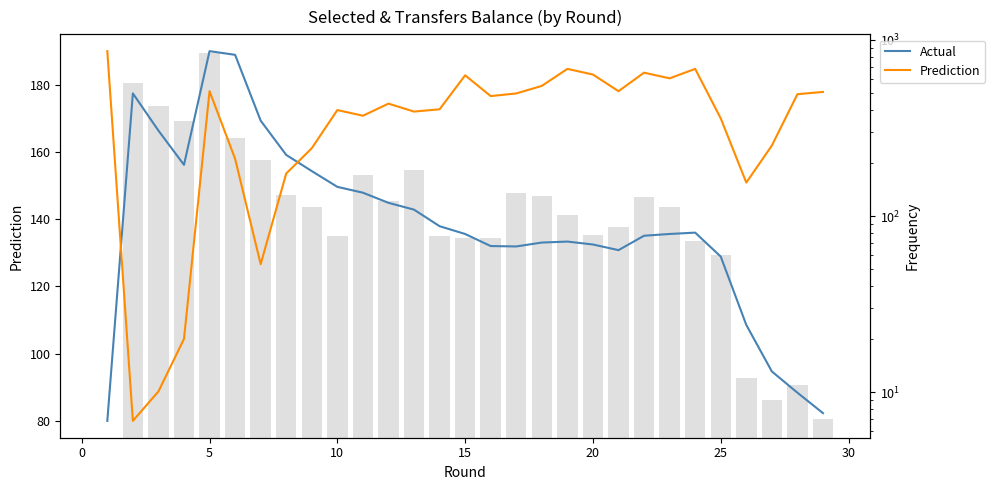

What is the difference between the maximum and minimum values in the Prediction series?

110.0